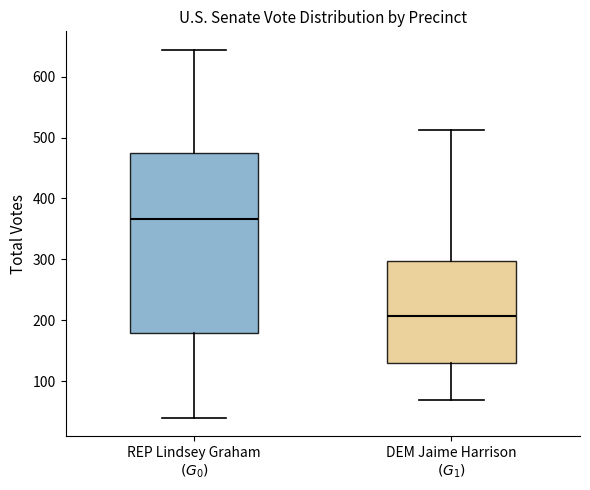

Comparing the boxes themselves (not the whiskers), which one is the tallest?

REP Lindsey Graham $(G_0)$